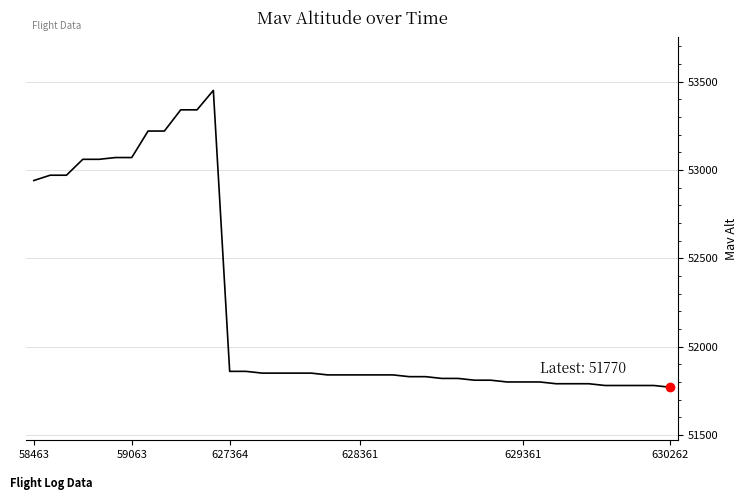

What is the greatest value displayed?

53450